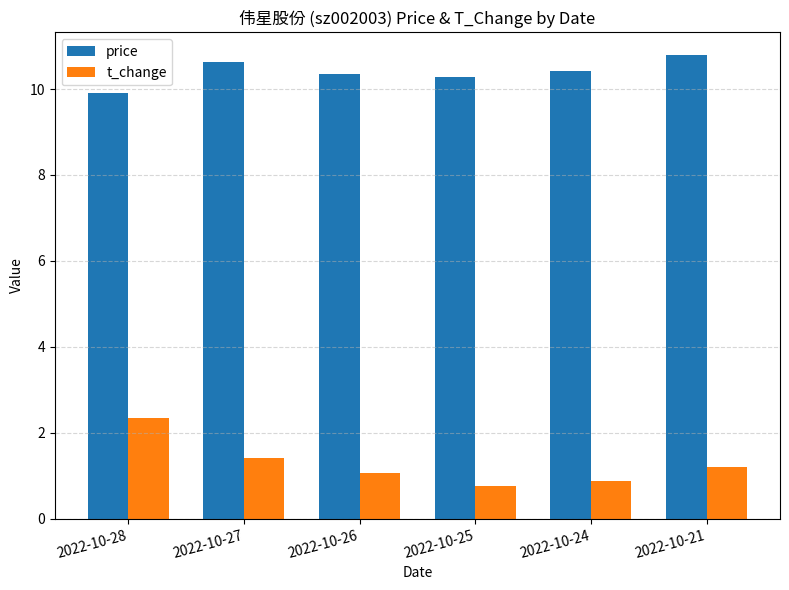

What is the average value of the price series?

10.4